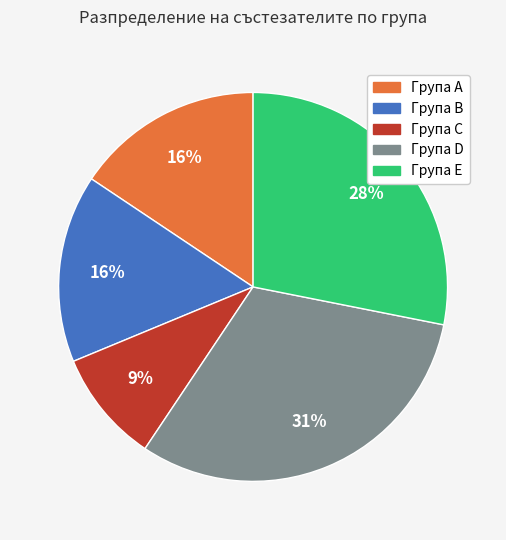

What is the largest slice in the pie chart?

Група D